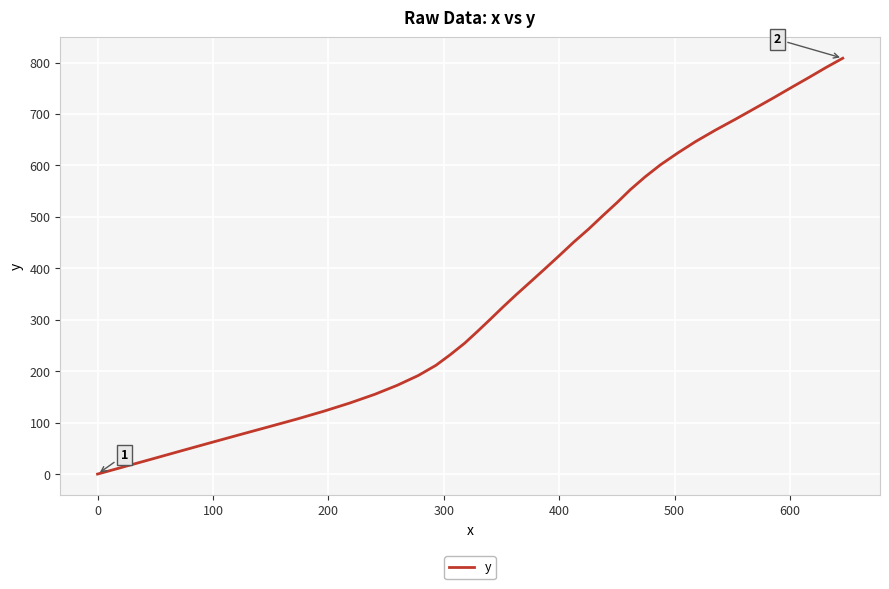

What is the greatest value displayed?

808.4